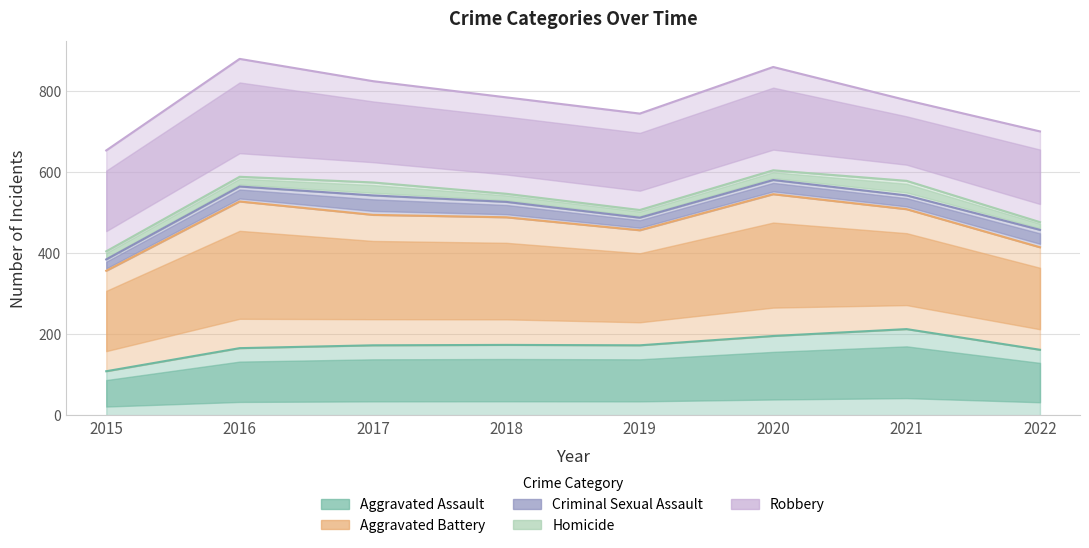

How many categories are shown in the chart?

8